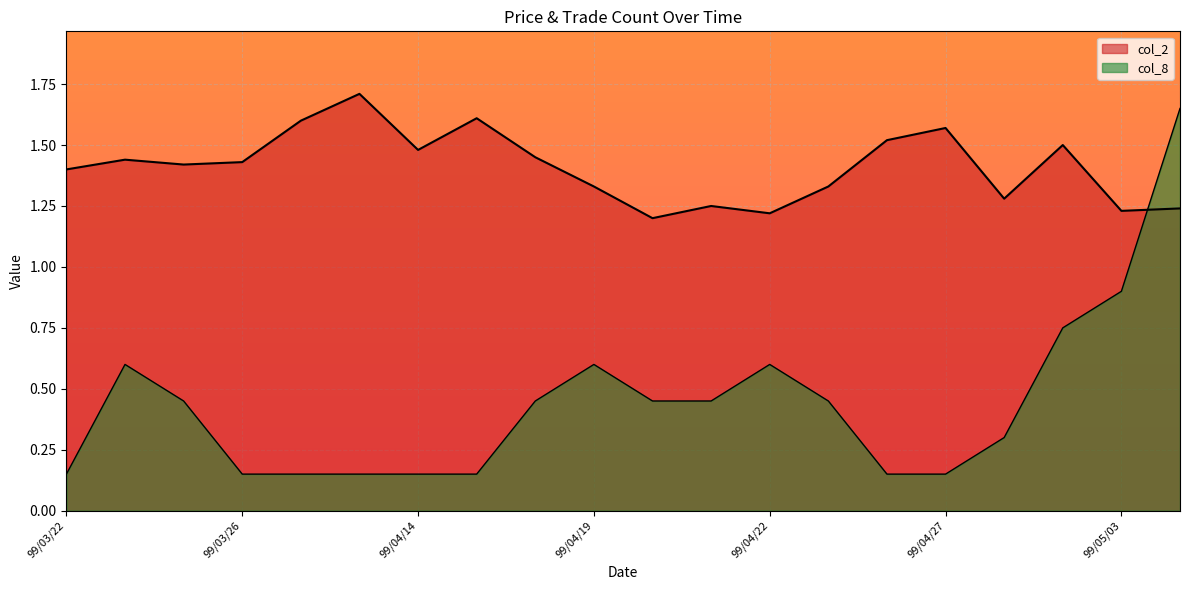

The value of col_2 at 99/04/28 is 1.8. True or false?

False